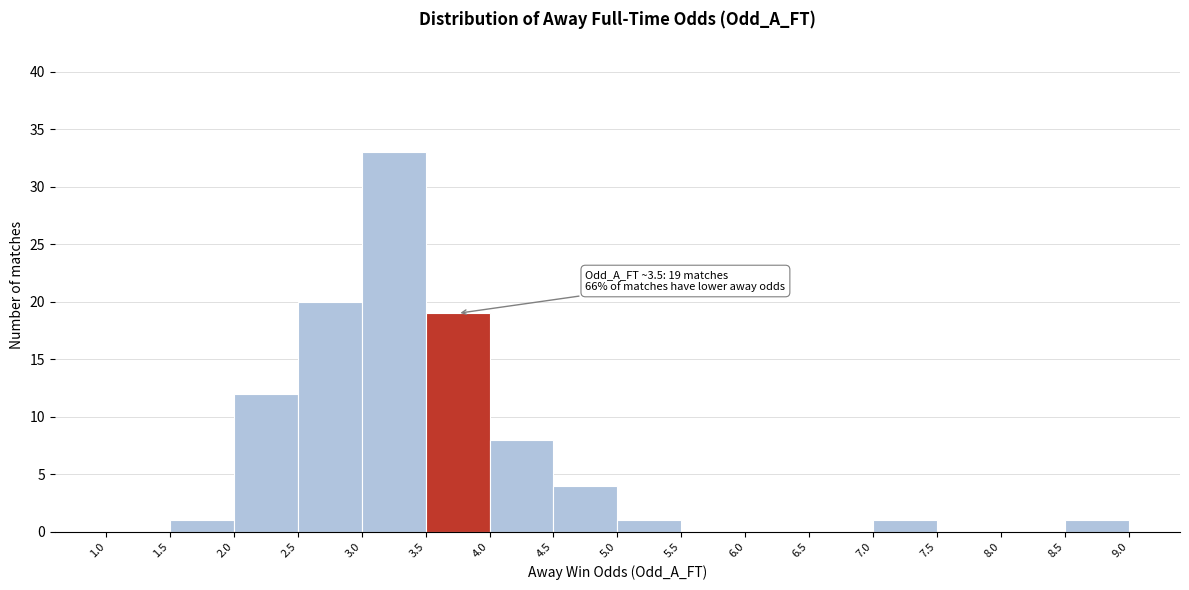

Over which range of the x-axis is the bar tallest?

3.0 to 3.5